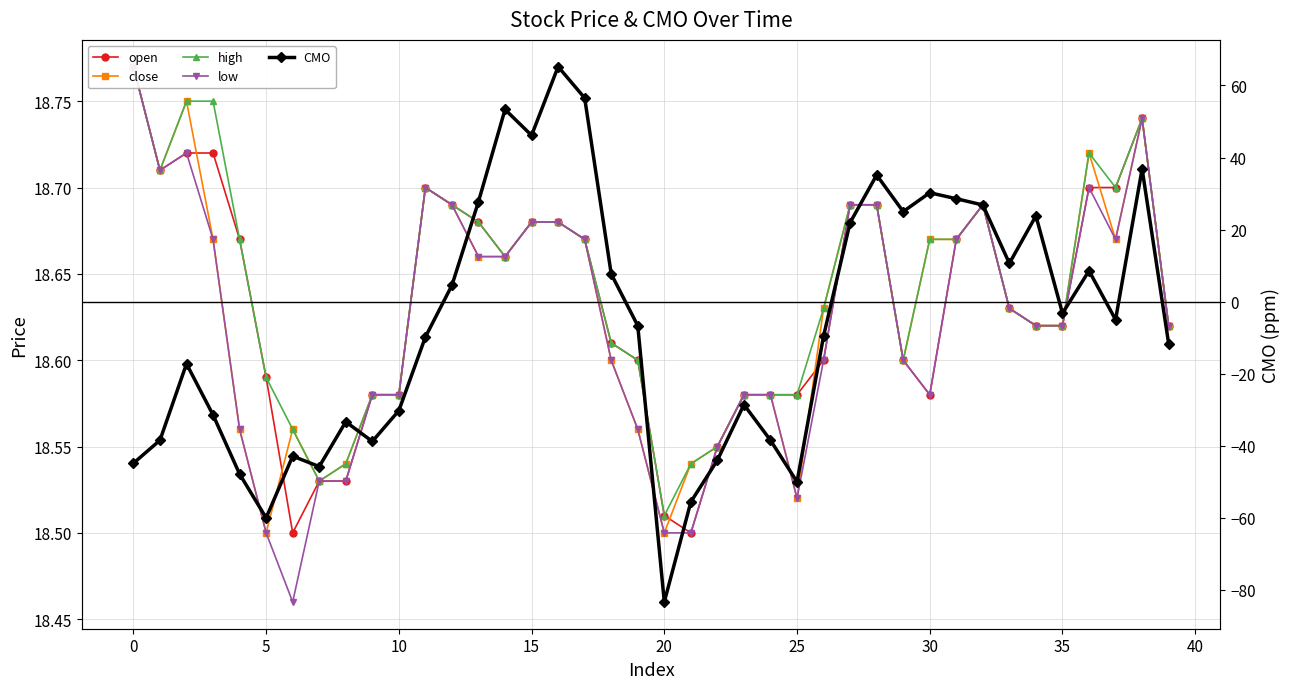

True or false: open has more than 1 interior local peaks.

True